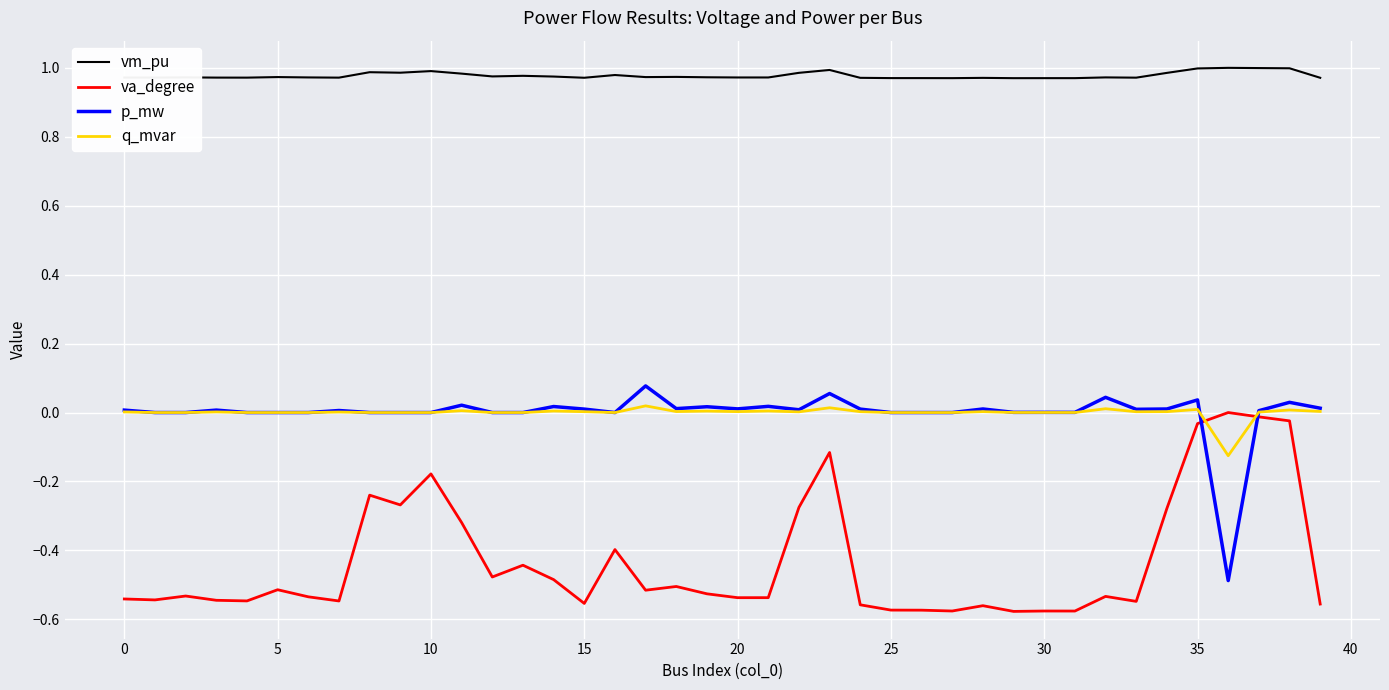

True or false: q_mvar has more than 2 interior local peaks.

True